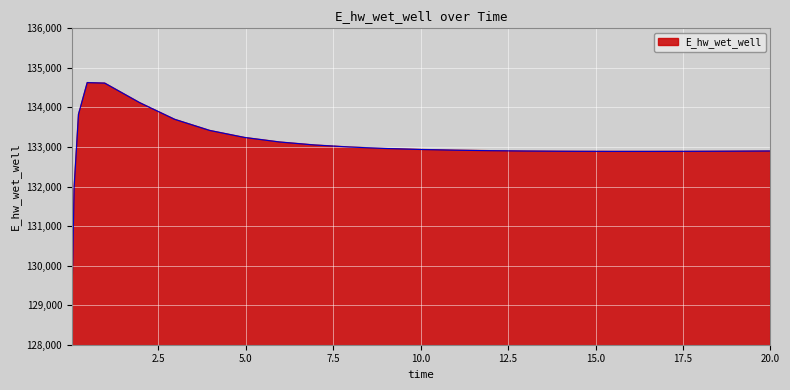

What is the minimum value shown in the chart?

129070.2